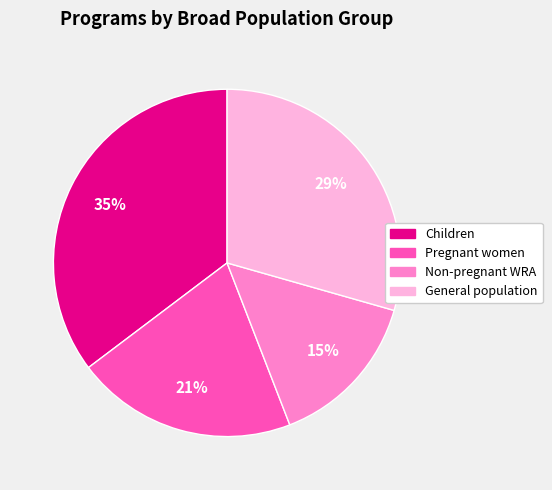

To the nearest percent, what is the average slice percentage?

25%